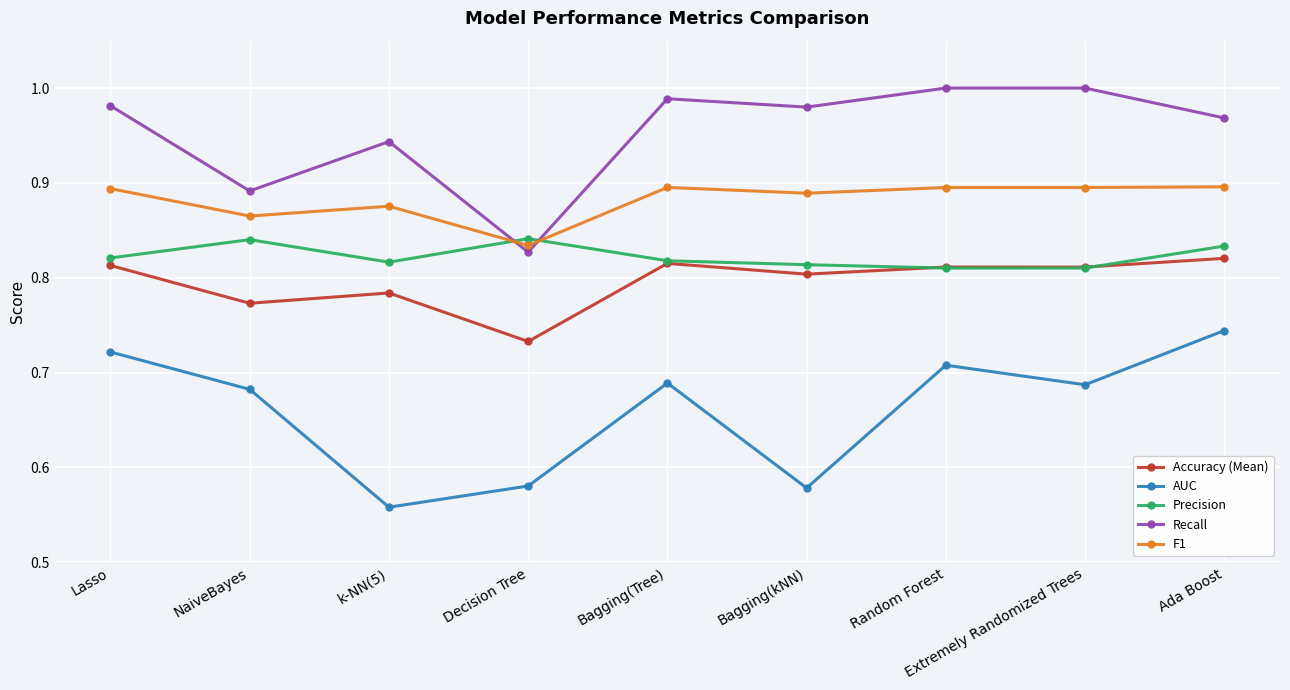

Rank the series by their maximum value, from lowest to highest.

AUC, Accuracy (Mean), Precision, F1, Recall